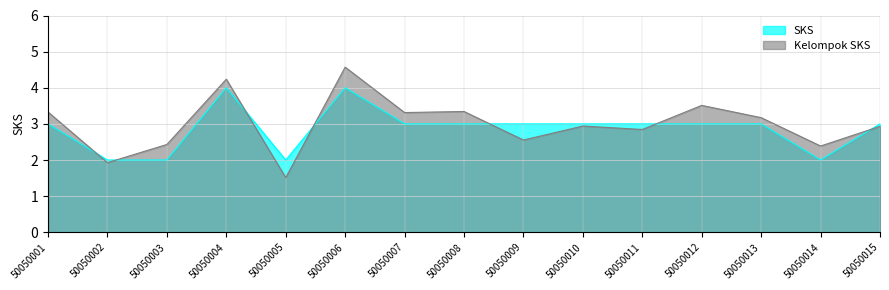

True or false: the data shows 1 at 50050008.

False